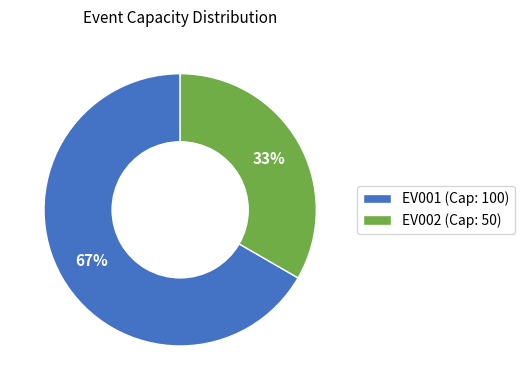

What percentage is the EV002 slice, to the nearest percent?

33%